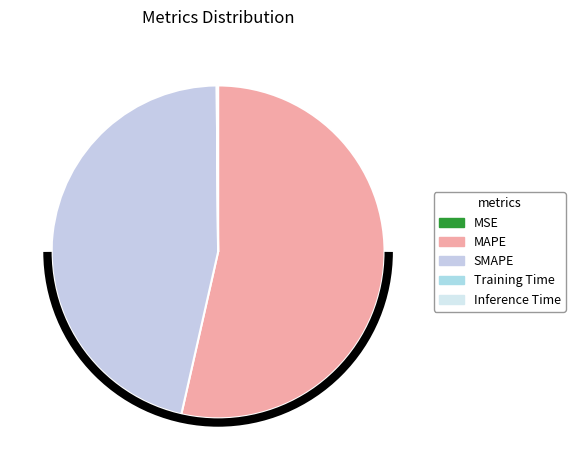

What percentage do MAPE and SMAPE together represent?

99.9%